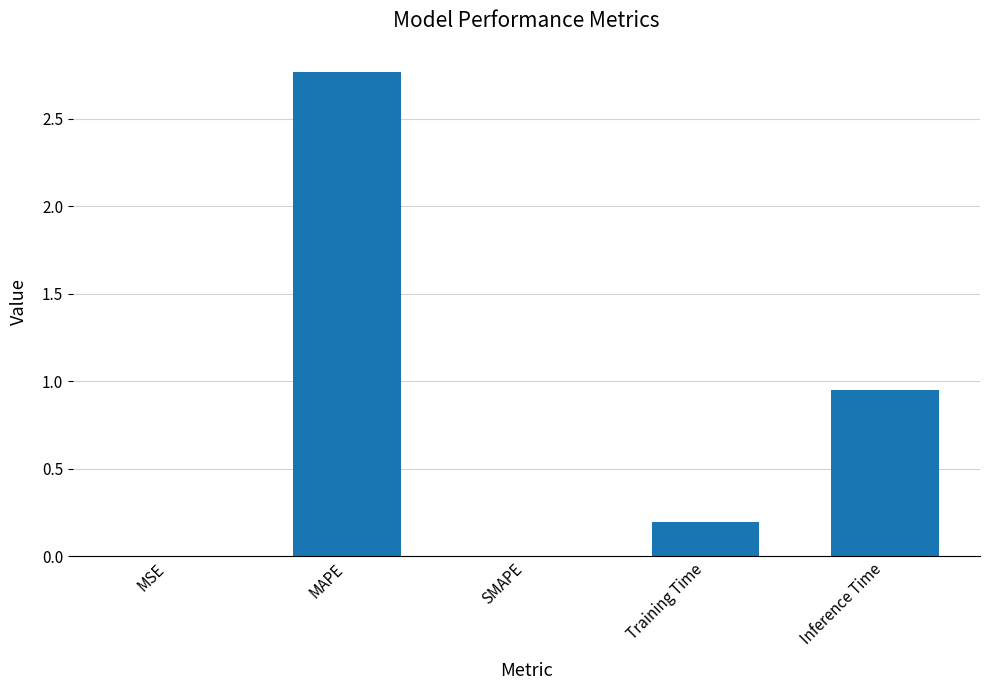

The chart shows a value of 0.2 at Training Time. True or false?

True